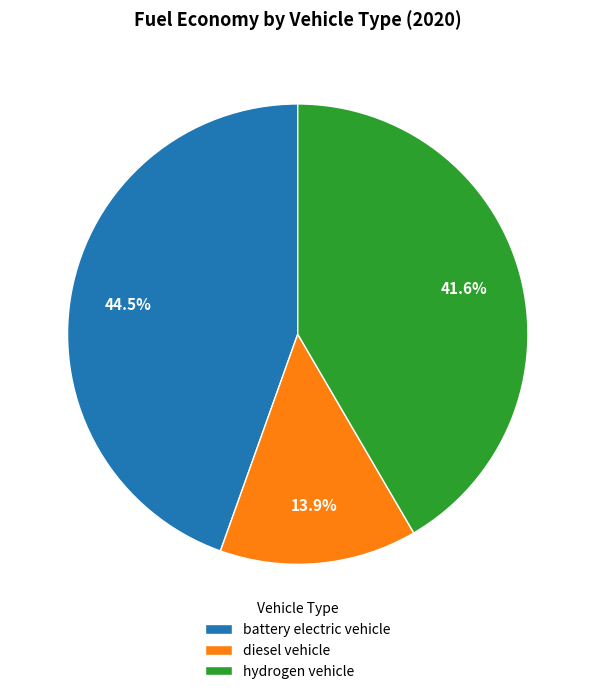

Which slice is the largest?

battery electric vehicle